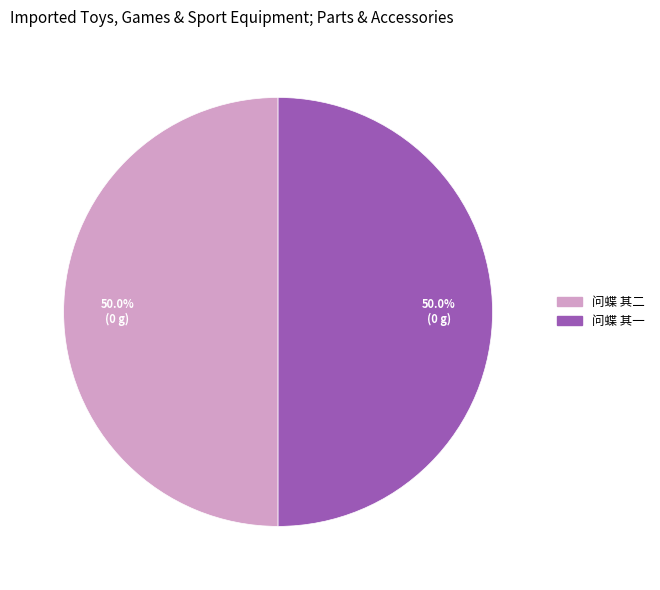

What portion of the pie excludes 问蝶 其一?

50.0%